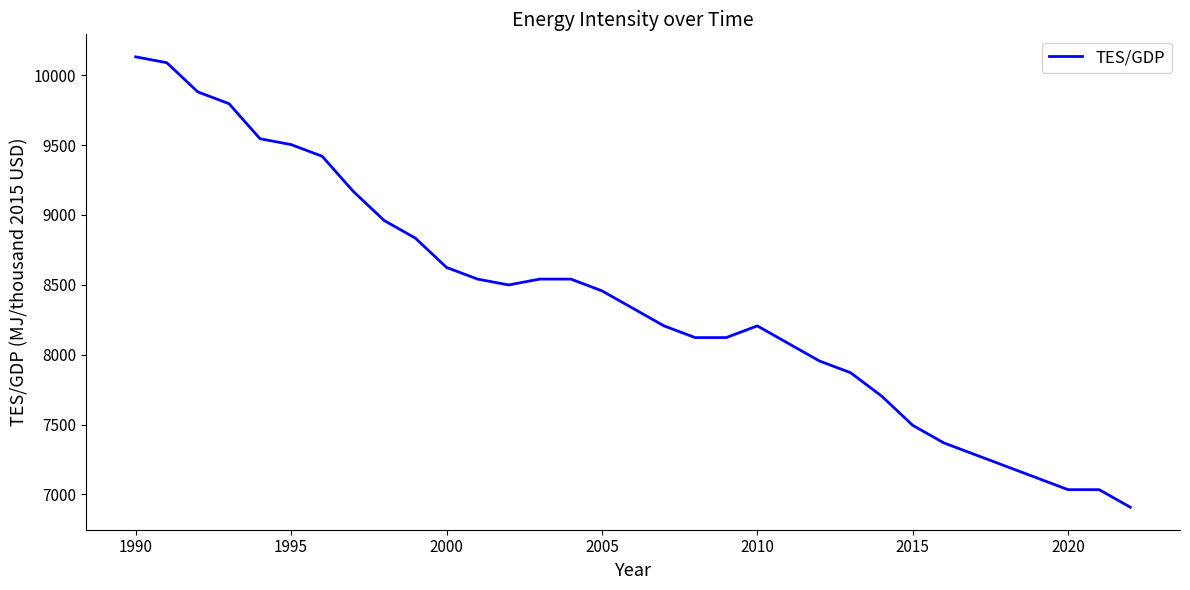

What is the smallest value displayed?

6908.2